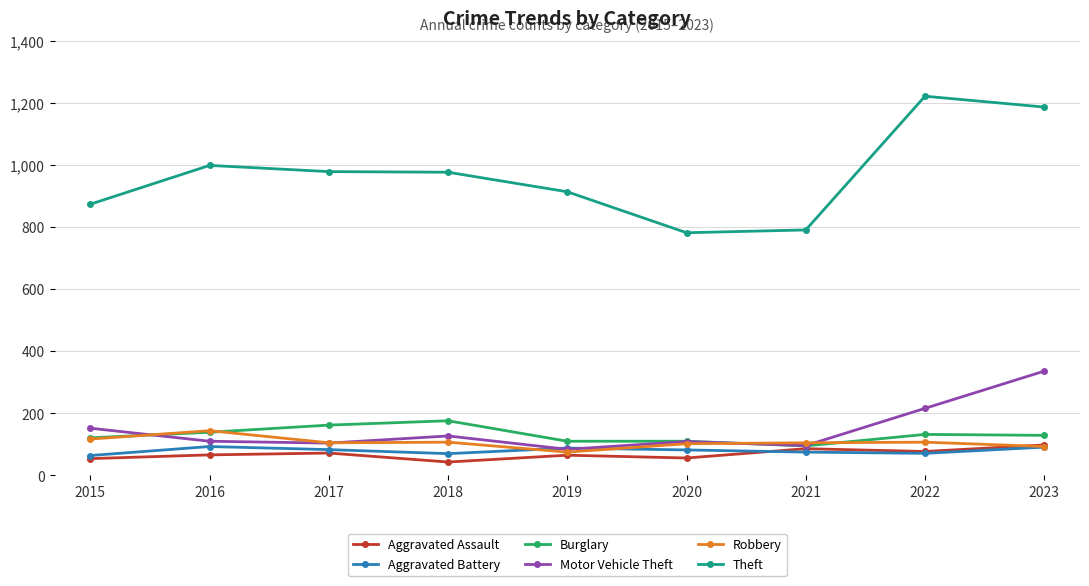

What is the difference between the Theft values at 2023 and 2015?

313